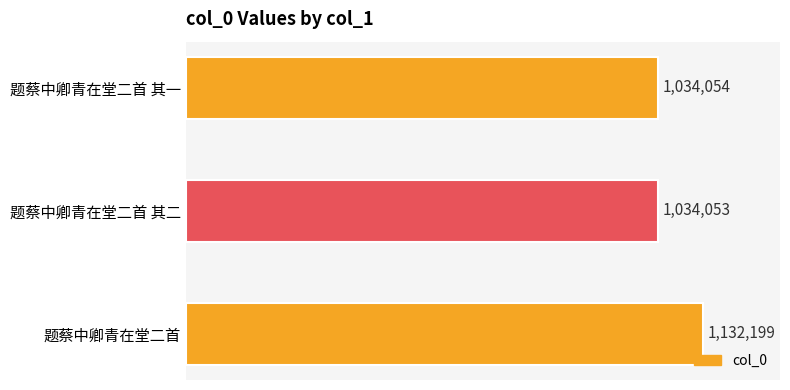

List the labels in order of value, largest first.

题蔡中卿青在堂二首, 题蔡中卿青在堂二首 其一, 题蔡中卿青在堂二首 其二